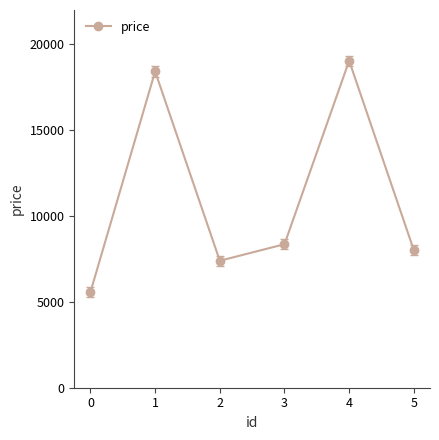

What is the difference between the maximum and minimum values?

13473